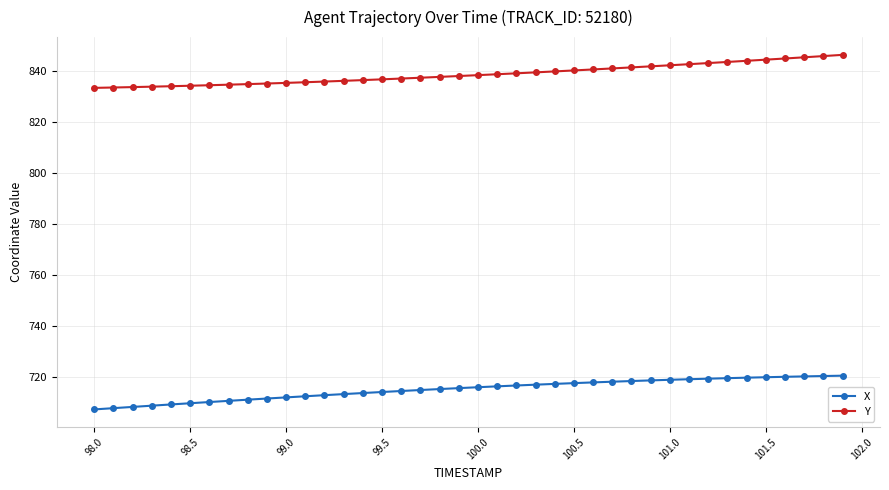

What is the value of the X point at the 5th from the left?

709.2